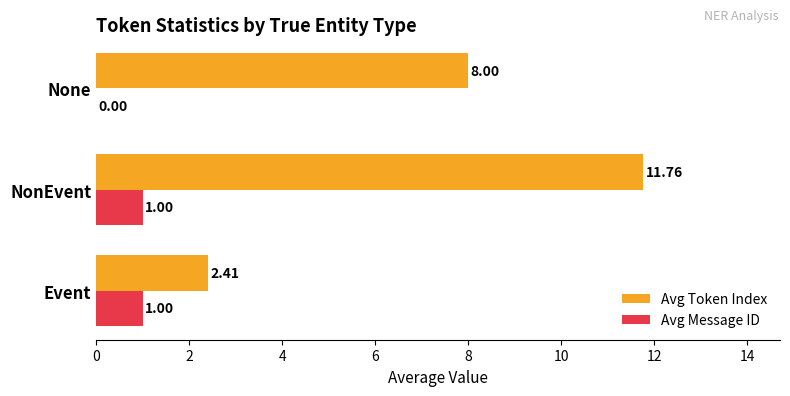

At which category is the sum across all series the highest?

NonEvent